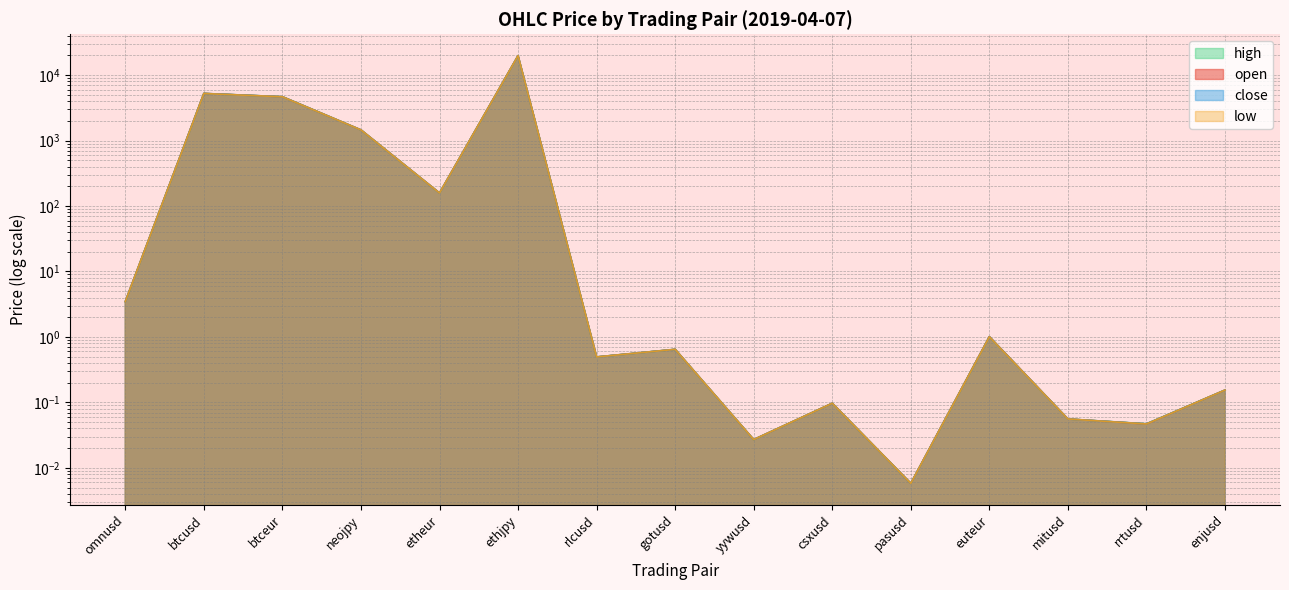

Count the number of categories in the chart.

15